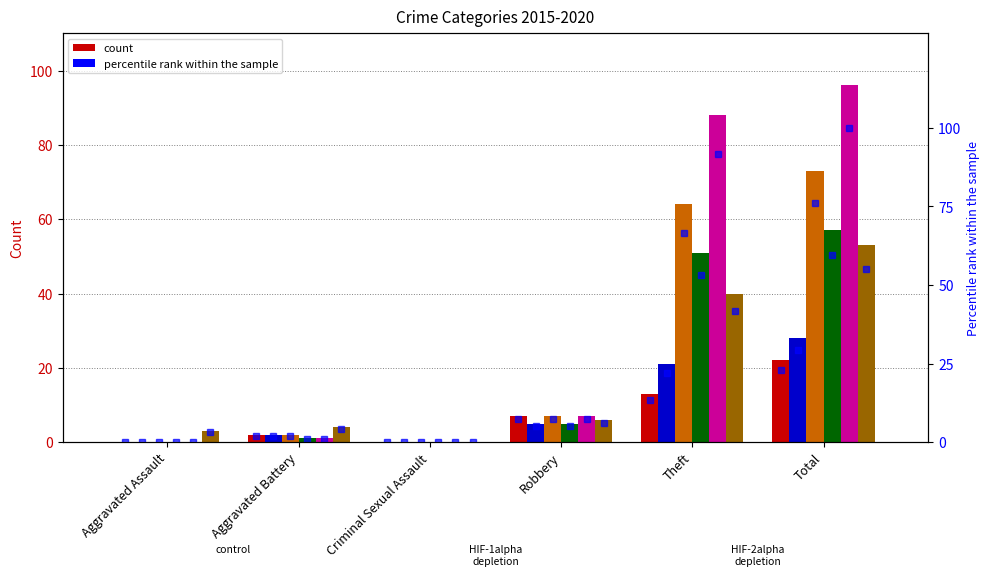

Reading left to right, extract all data points from this chart.

2015: 0	2	0	7	13	22
2016: 0	2	0	5	21	28
2017: 0	2	0	7	64	73
2018: 0	1	0	5	51	57
2019: 0	1	0	7	88	96
2020: 3	4	0	6	40	53